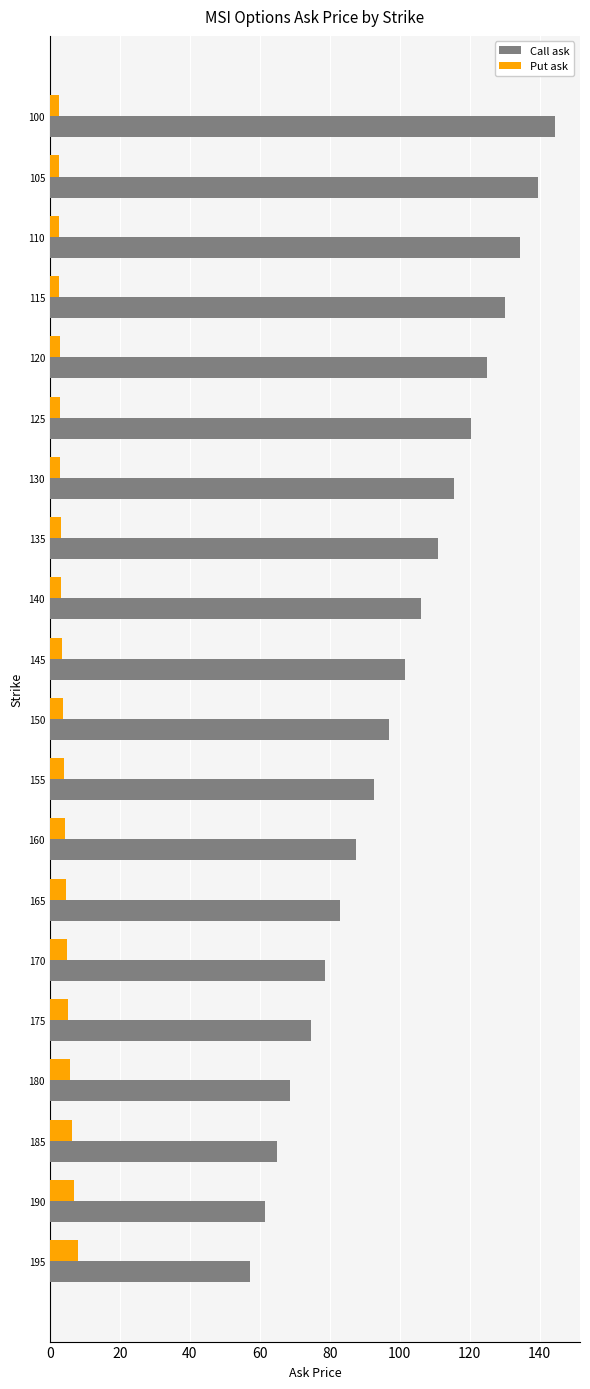

Count the number of categories in the chart.

20